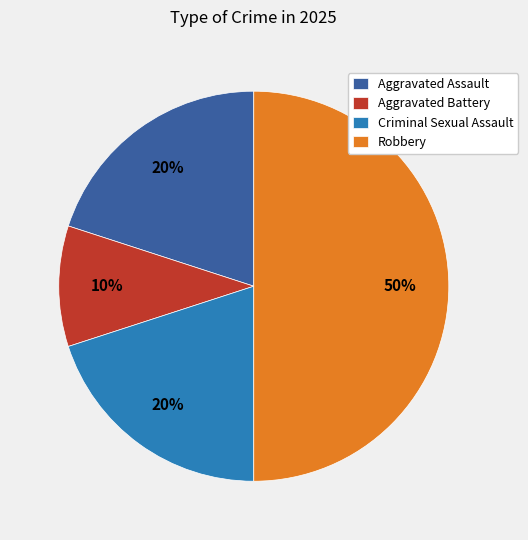

How many segments does this pie chart have?

4